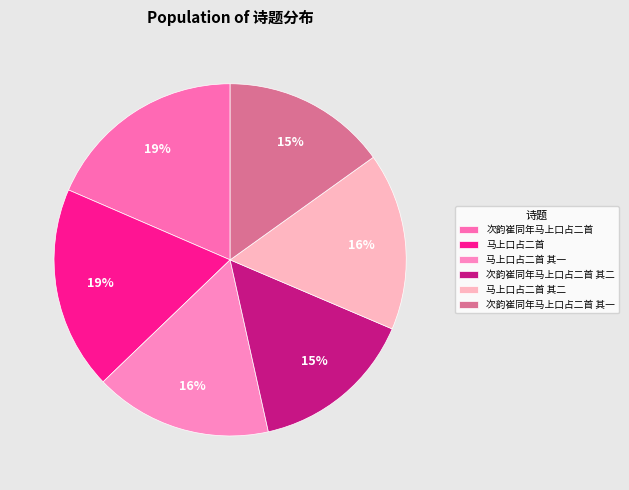

Does 马上口占二首 其一 account for over 50% of the chart?

No